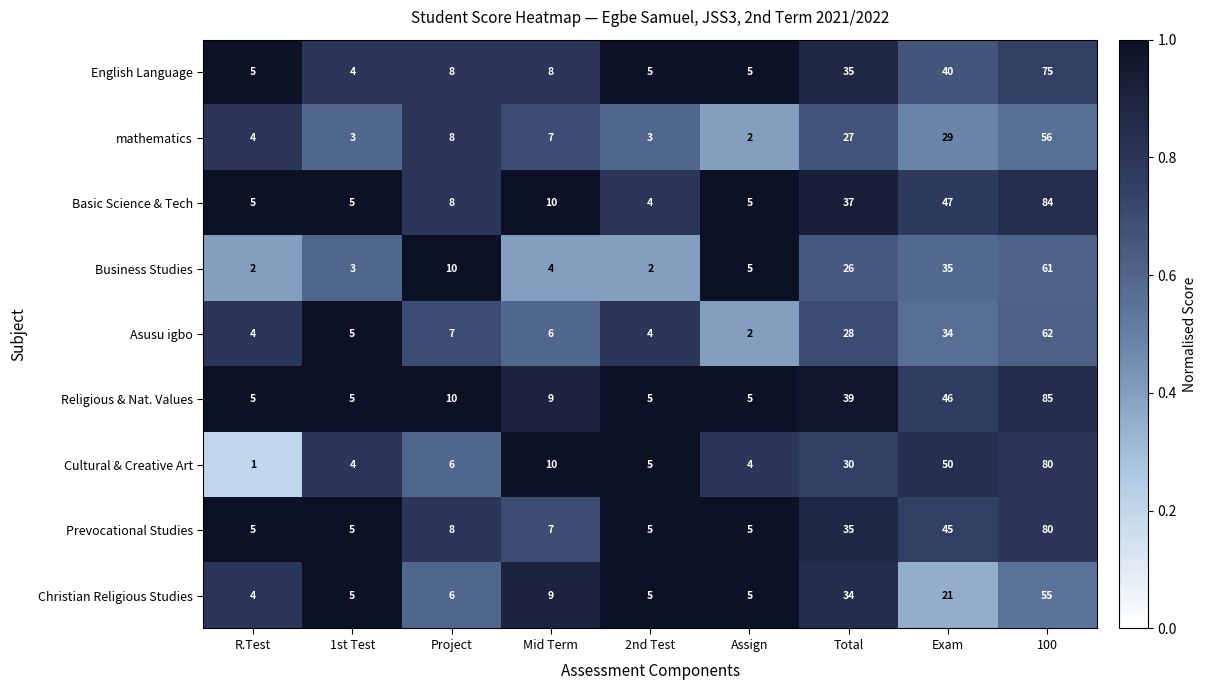

At which label does Religious & Nat. Values first exceed 9?

Project